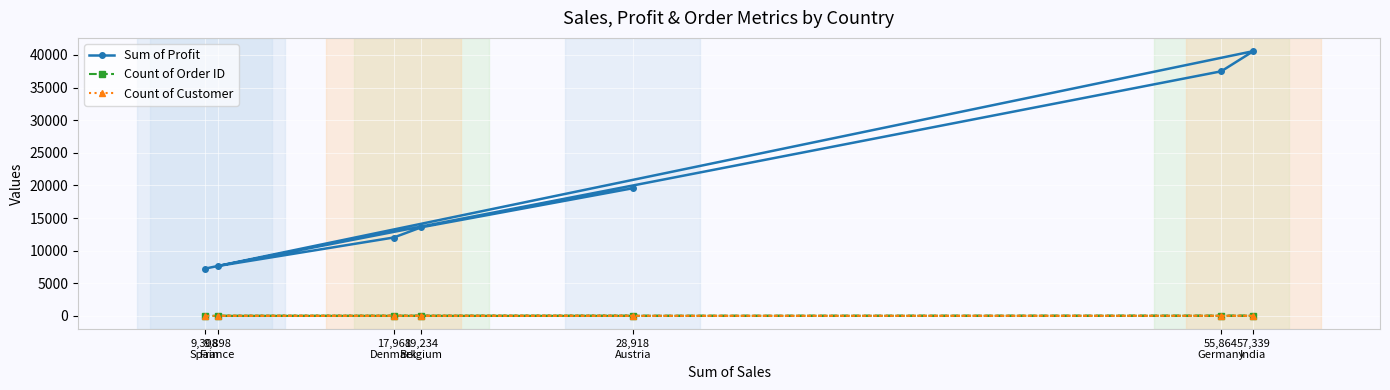

Which series has the largest total across all categories?

Sum of Profit